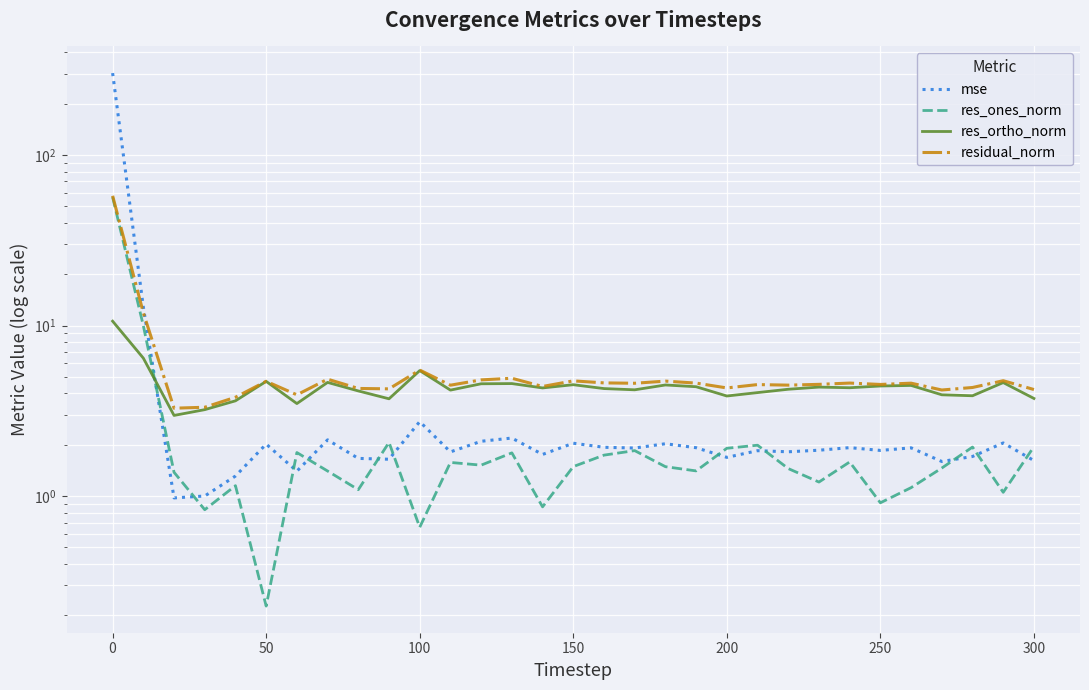

How many values in the mse series are below 1?

1